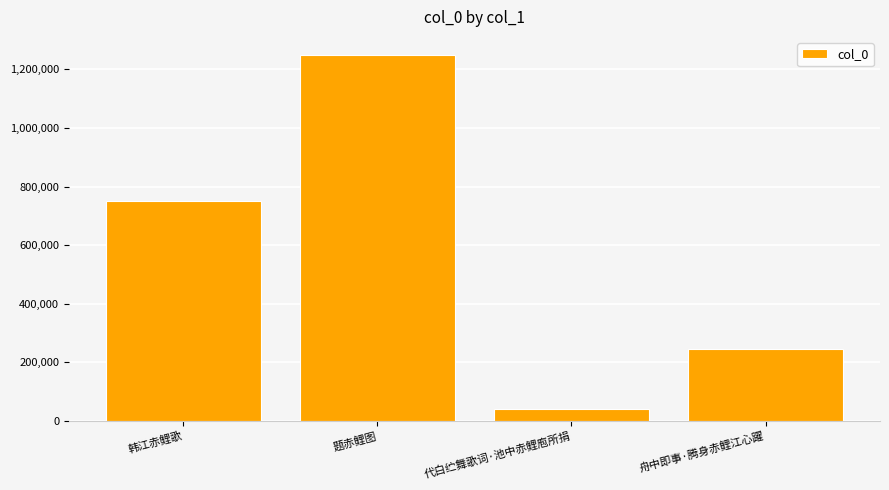

List the labels in order of value, largest first.

题赤鲤图, 韩江赤鲤歌, 舟中即事·腾身赤鲤江心躍, 代白纻舞歌词·池中赤鲤庖所捐